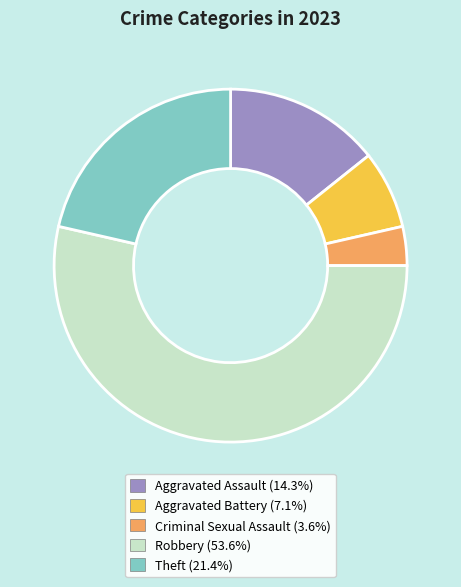

Do Robbery and Aggravated Battery together represent more than half of the pie?

Yes